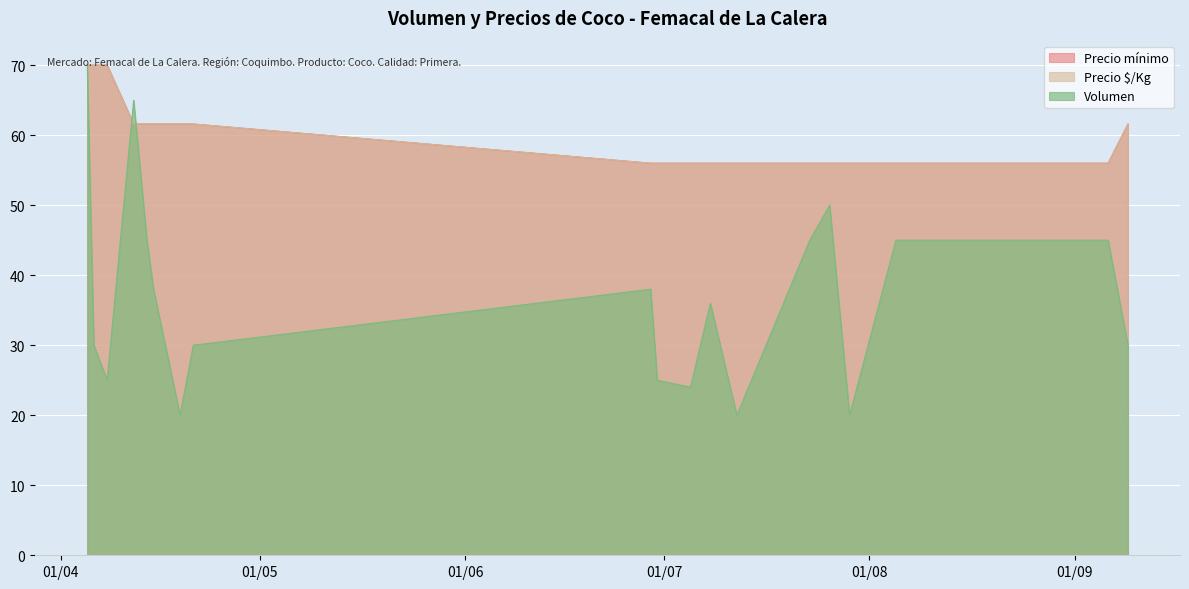

What is the difference between the highest and lowest values at 2021-09-09?

31.6